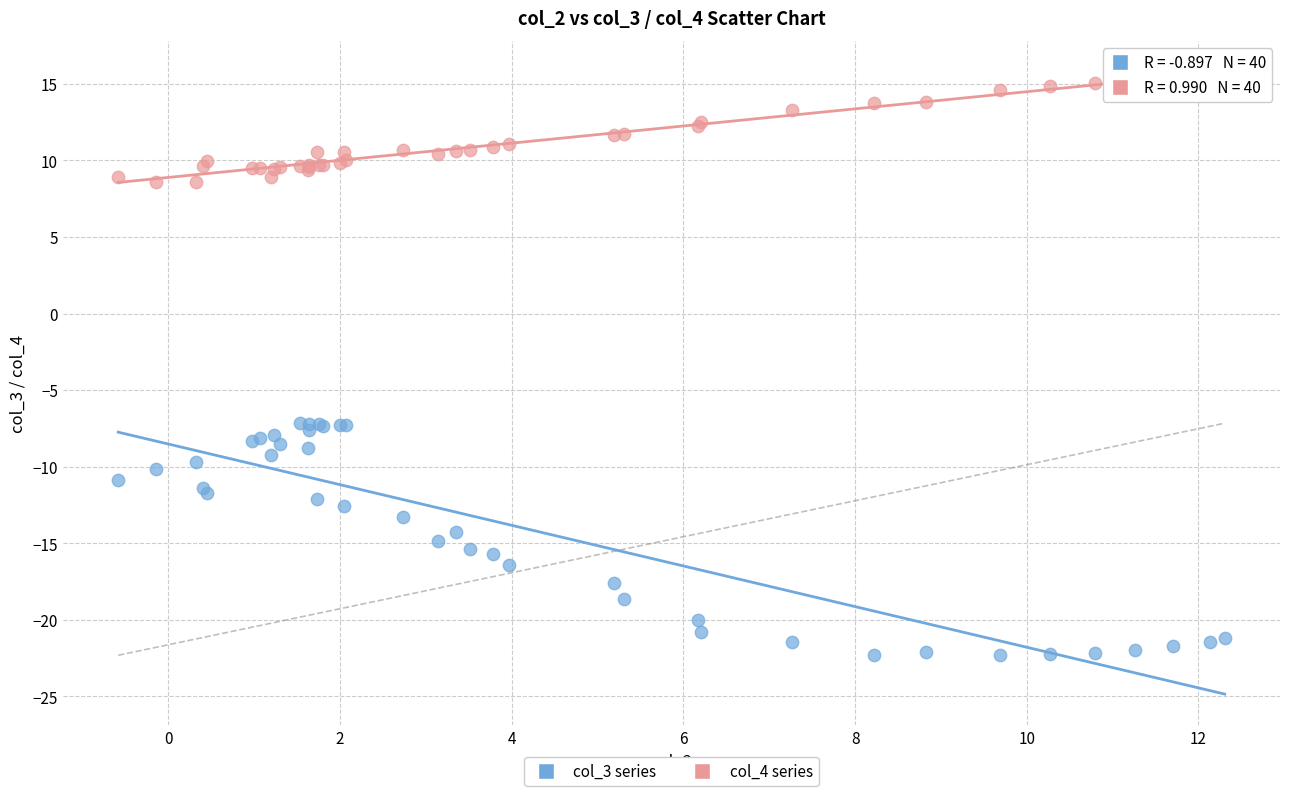

Which series contains the highest Y value?

col_4 series